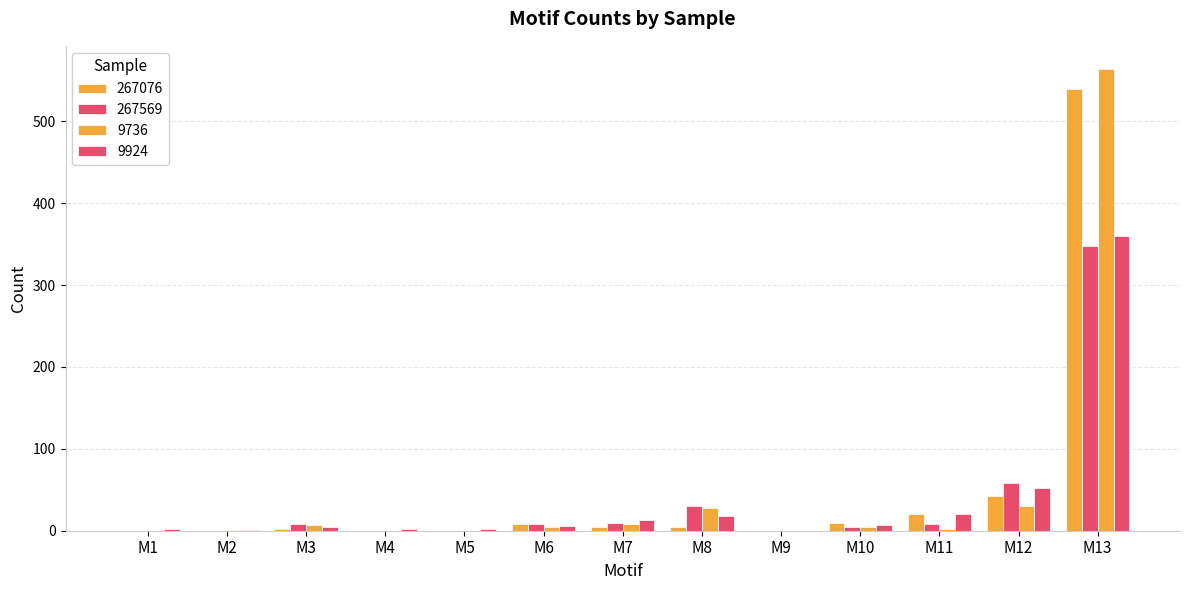

Reading left to right, transcribe all the data shown in this chart.

267076: M1=0	M2=0	M3=2	M4=0	M5=0	M6=8	M7=4	M8=4	M9=0	M10=9	M11=20	M12=42	M13=540
267569: M1=0	M2=0	M3=8	M4=0	M5=0	M6=8	M7=10	M8=30	M9=0	M10=4	M11=8	M12=58	M13=348
9736: M1=0	M2=1	M3=7	M4=0	M5=0	M6=4	M7=8	M8=28	M9=0	M10=5	M11=2	M12=30	M13=564
9924: M1=2	M2=1	M3=4	M4=2	M5=2	M6=6	M7=13	M8=18	M9=0	M10=7	M11=20	M12=52	M13=360